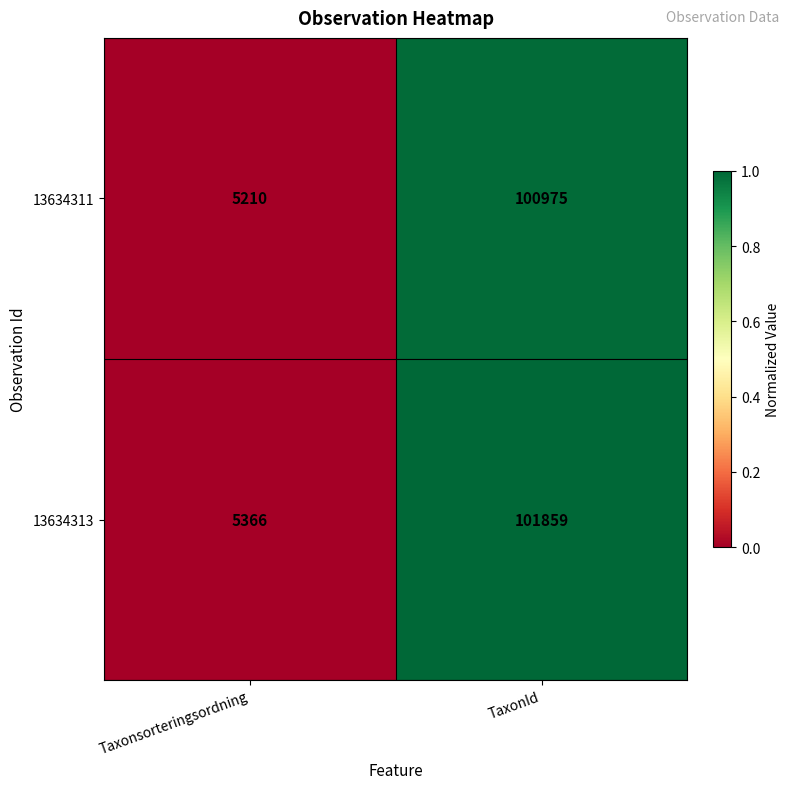

What is the difference between the 13634313 values at Taxonsorteringsordning and TaxonId?

96493